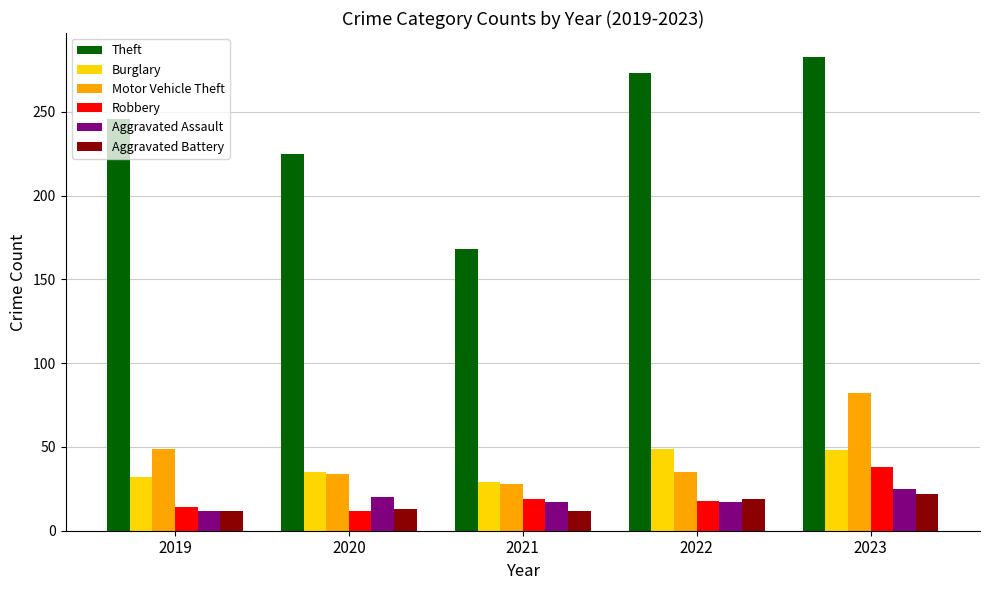

What is the difference between the Robbery values at 2022 and 2020?

6